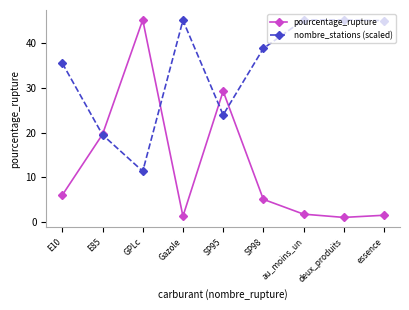

At how many categories does at least one series exceed 31?

7